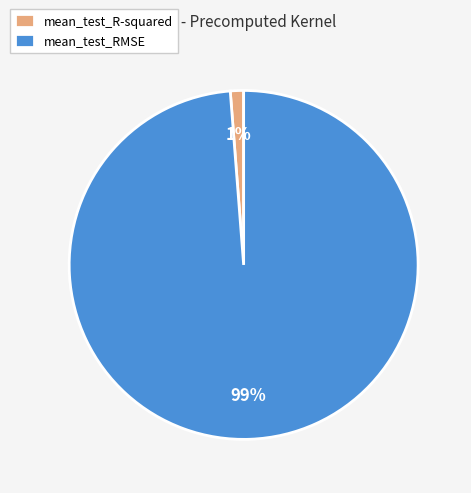

Between mean_test_RMSE and mean_test_R-squared, which is larger?

mean_test_RMSE